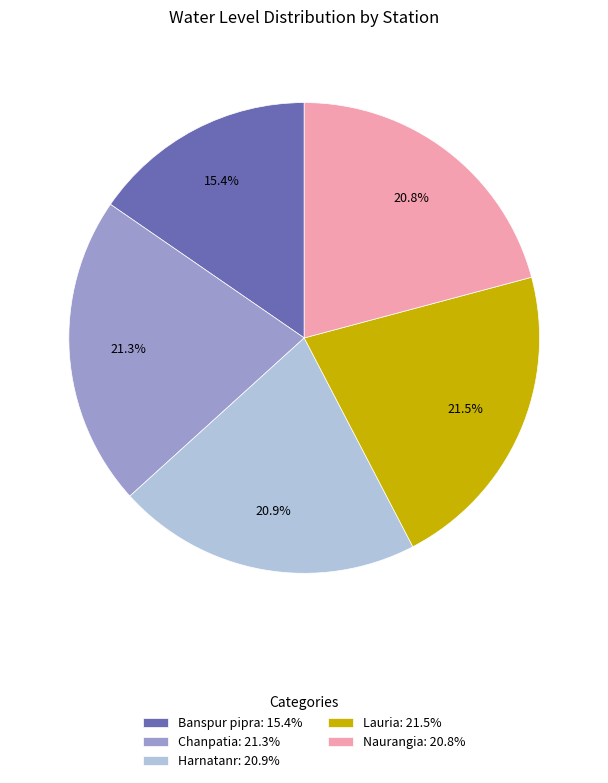

Is there any slice that represents more than half of the pie?

No